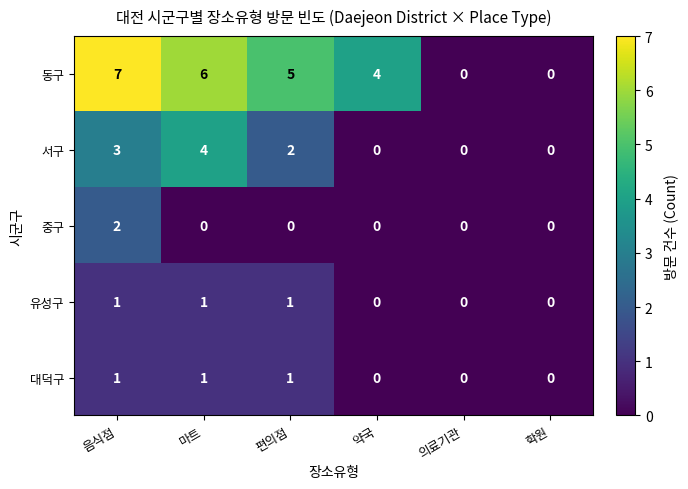

At which category is the sum across all series the highest?

음식점